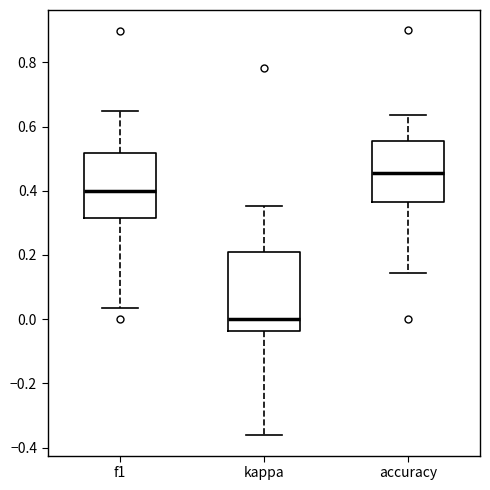

Comparing the boxes themselves (not the whiskers), which one is the tallest?

kappa